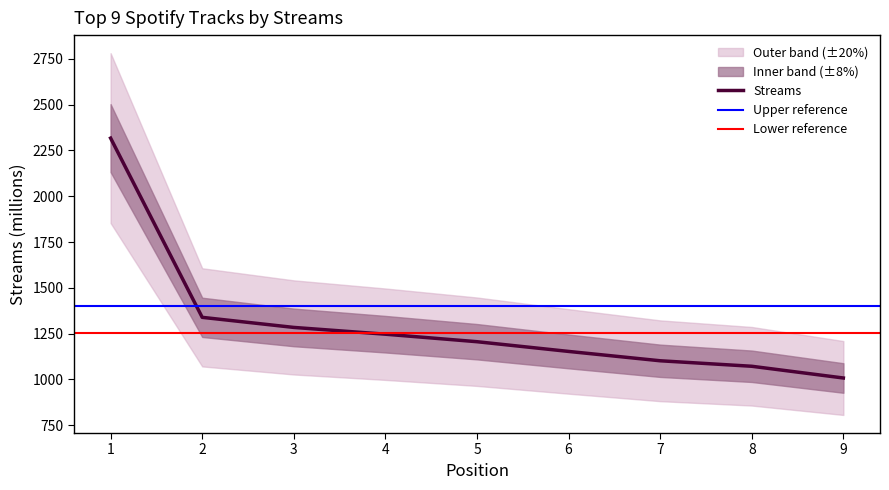

At which label is the value closest to 1662?

2